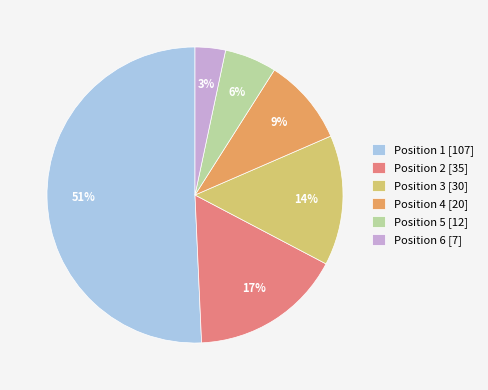

Which category accounts for the majority?

Position 1